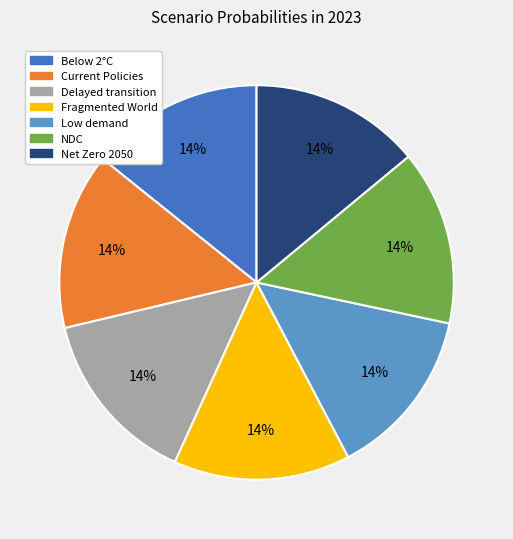

Is there any slice that represents more than half of the pie?

No